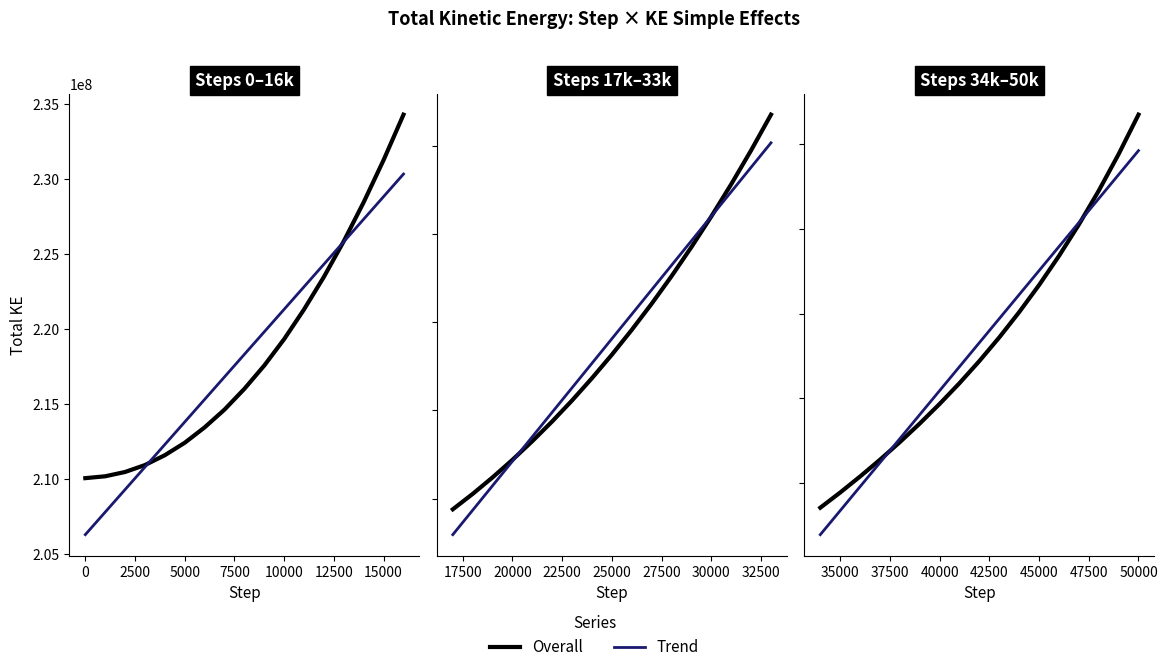

Rank the series by their average value, from lowest to highest.

Overall, Trend